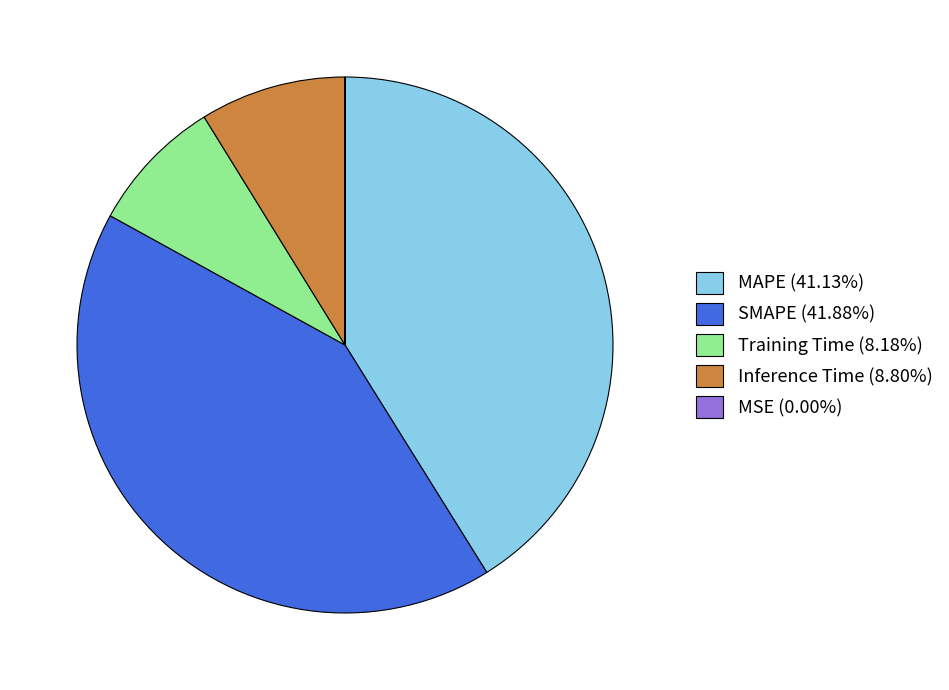

Is Training Time (8.18%) the majority of the pie?

No